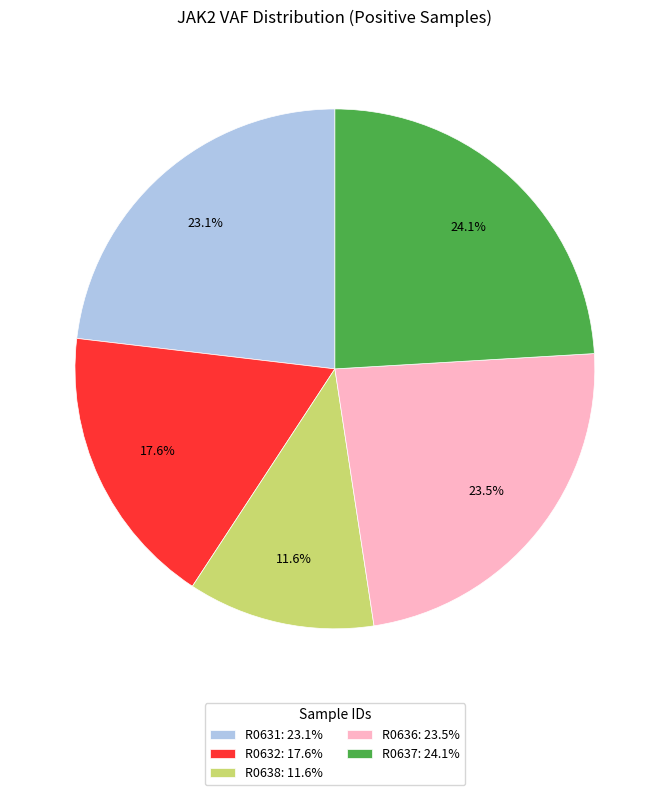

Is there a majority slice in this chart?

No